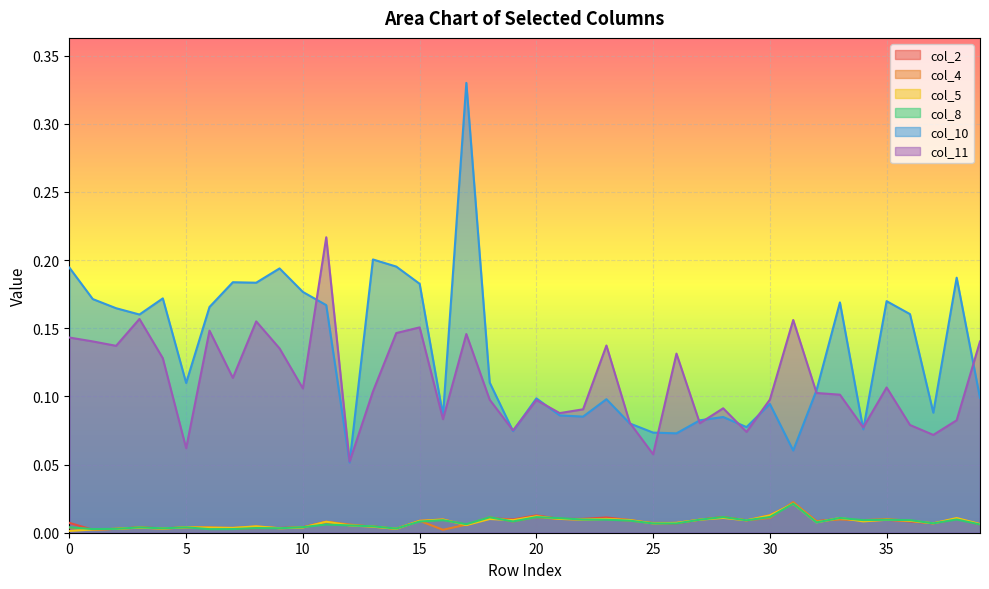

How many lines are shown in the chart?

6